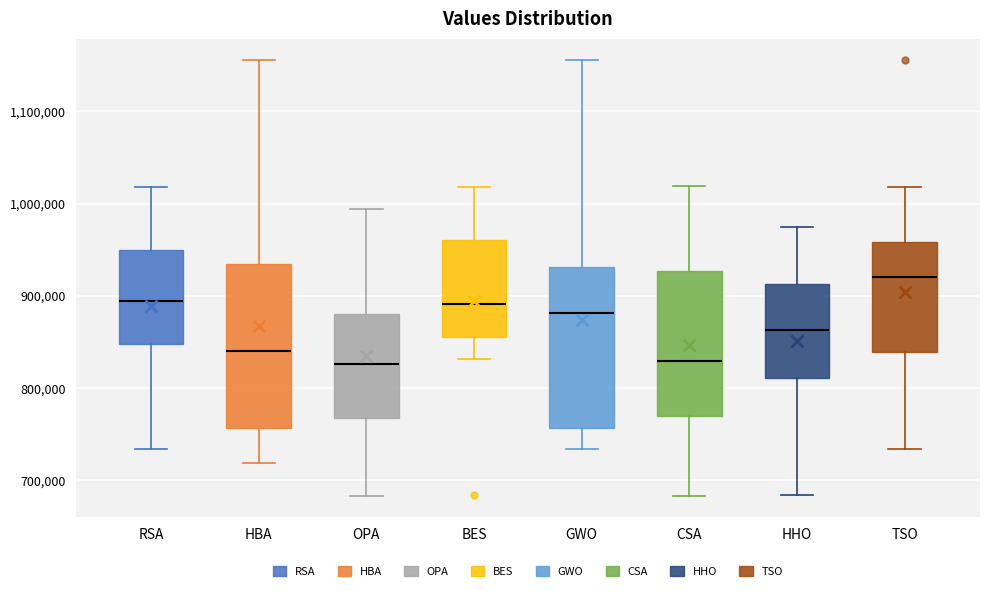

Reading left to right, read every box against the y-axis: the position of its median line, the range the box covers, and the ends of its whiskers. The values are not printed on the chart, so give them approximately, as read against the axis.

RSA: median 890000, box 850000 to 950000, whiskers 730000 to 1020000
HBA: median 840000, box 760000 to 930000, whiskers 720000 to 1160000
OPA: median 830000, box 770000 to 880000, whiskers 680000 to 990000
BES: median 890000, box 860000 to 960000, whiskers 830000 to 1020000
GWO: median 880000, box 760000 to 930000, whiskers 730000 to 1160000
CSA: median 830000, box 770000 to 930000, whiskers 680000 to 1020000
HHO: median 860000, box 810000 to 910000, whiskers 680000 to 970000
TSO: median 920000, box 840000 to 960000, whiskers 730000 to 1020000